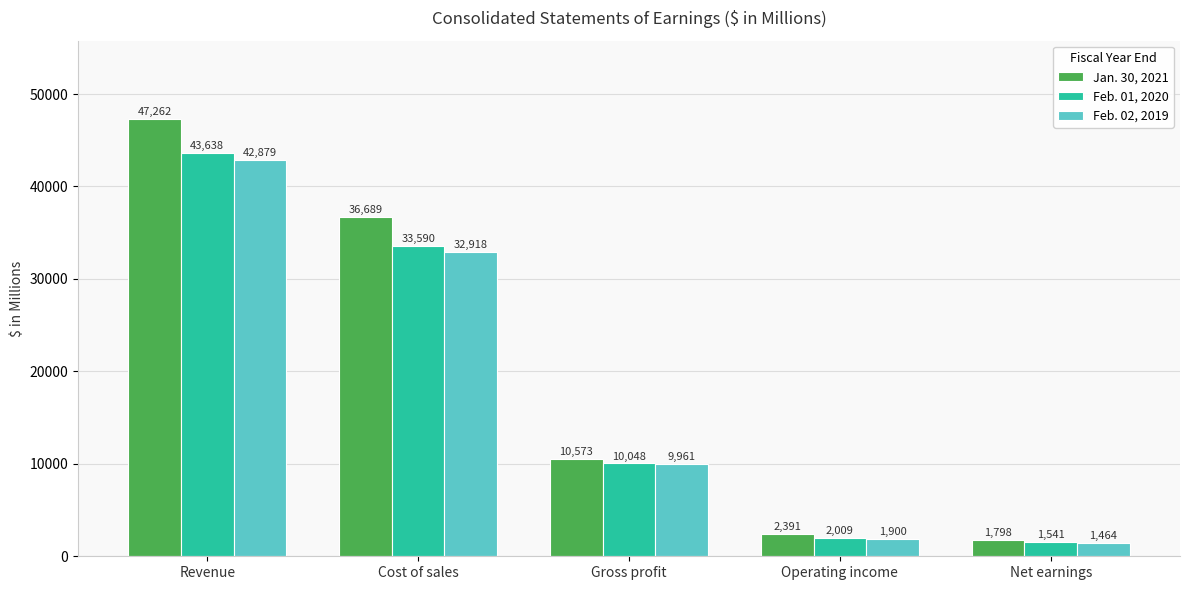

Is it true that Feb. 02, 2019 equals 42879 at Revenue?

True